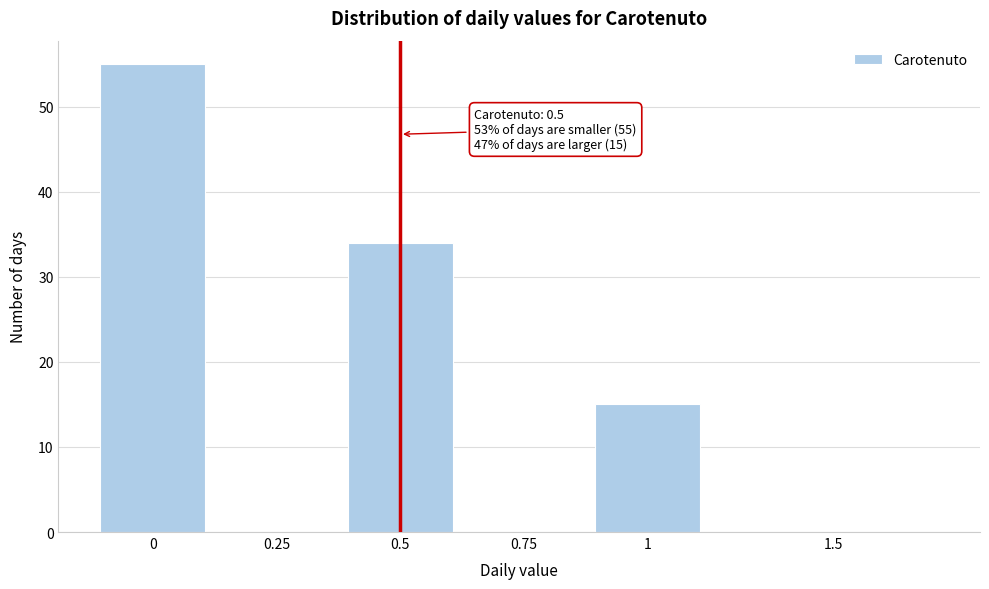

Reading left to right, what are all the values shown in this chart?

0=55	0.25=0	0.5=34	0.75=0	1=15	1.5=0